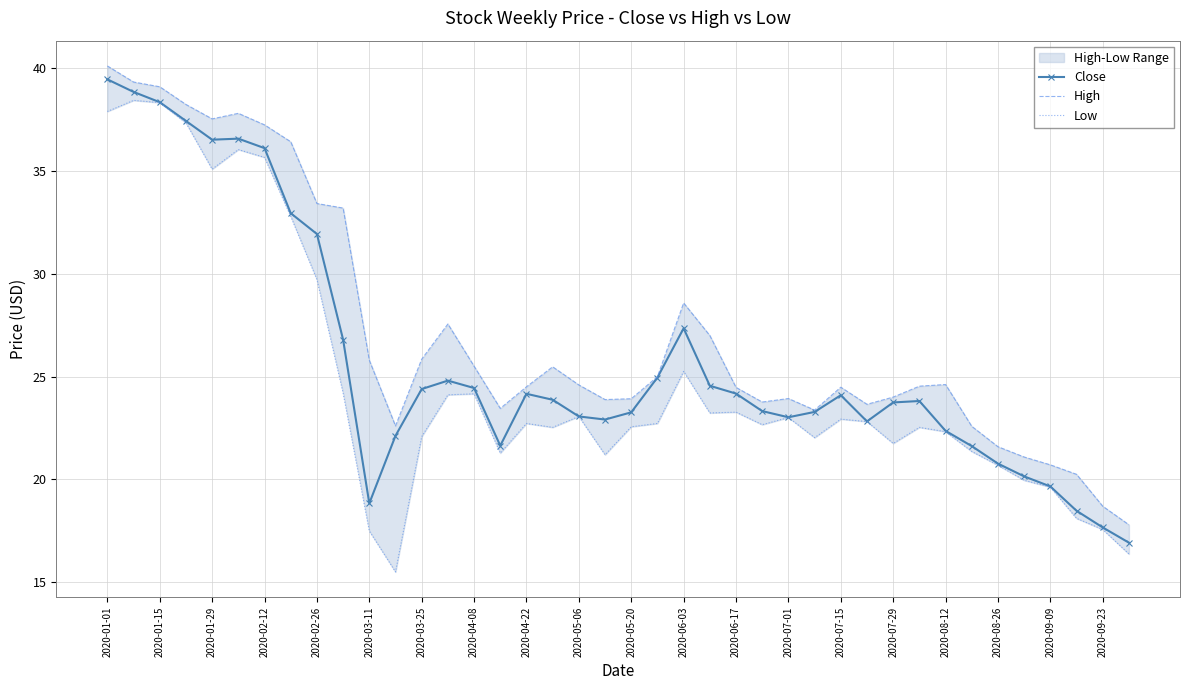

Is it true that Close equals 36.1 at 2020-02-12?

True